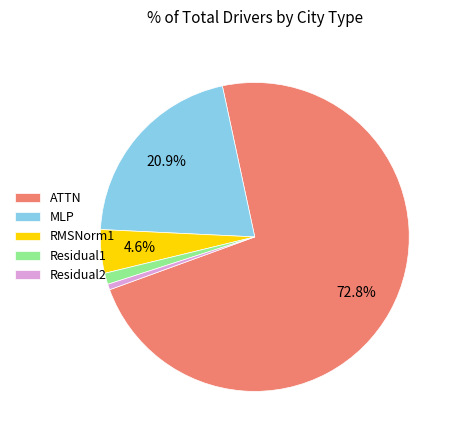

To the nearest percent, what portion does ATTN represent?

73%